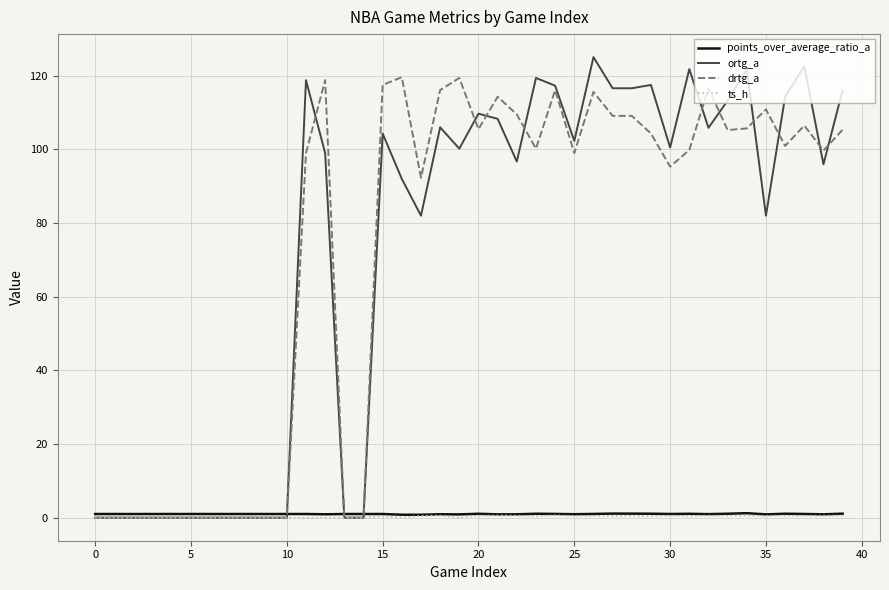

How many lines are shown in the chart?

4